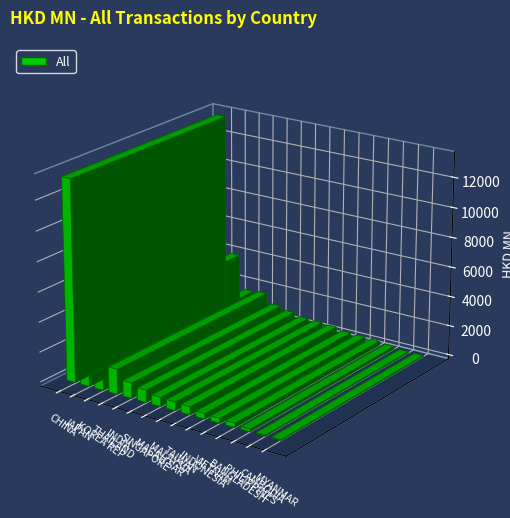

Approximately how many times larger is the value at MYANMAR compared to MACAU SAR?

0.1